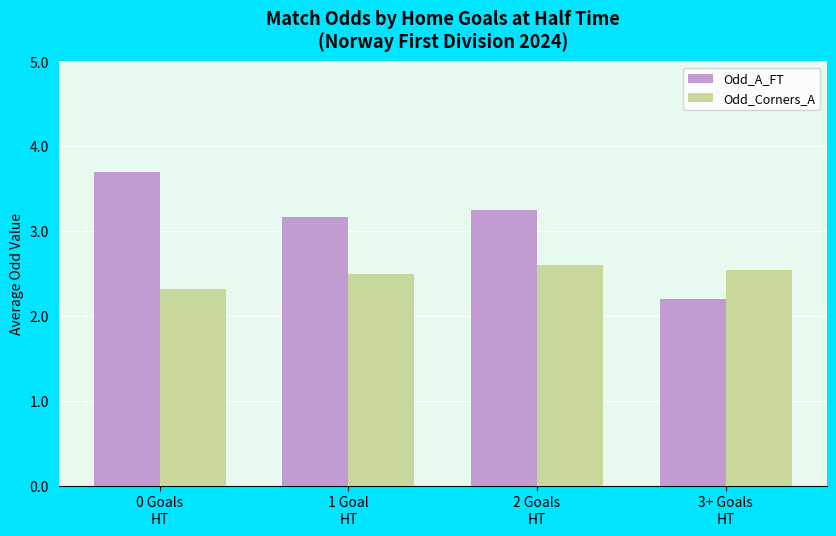

At how many categories does at least one series exceed 2?

4